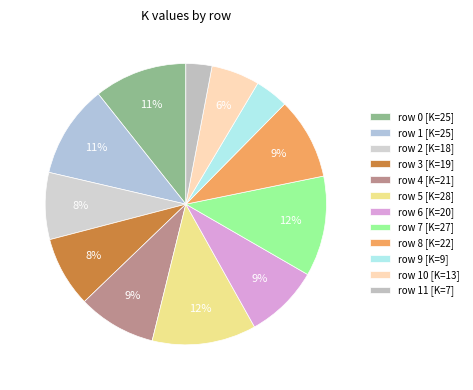

Count the number of slices in the pie.

12